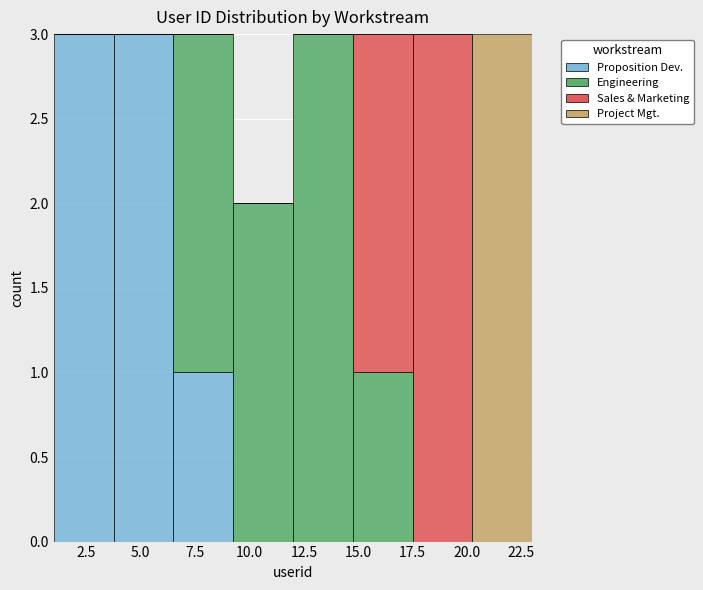

What is the total height of the stacked bar covering 6.50 to 9.25 on the x-axis? Neither the bar edges nor the heights are printed on the chart, so give them approximately, as read against the axes.

3